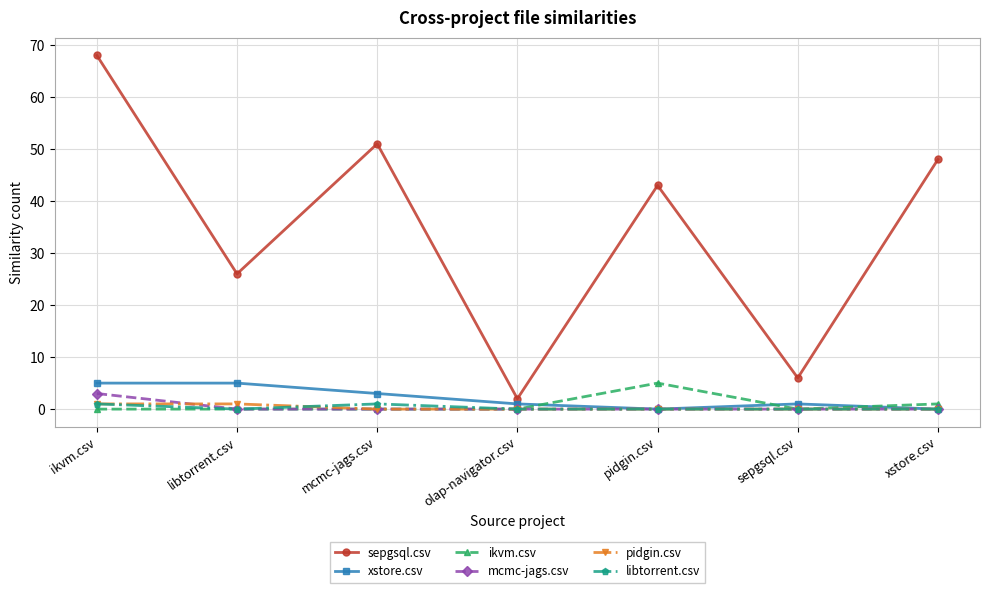

At which category does sepgsql.csv reach its first local valley?

libtorrent.csv